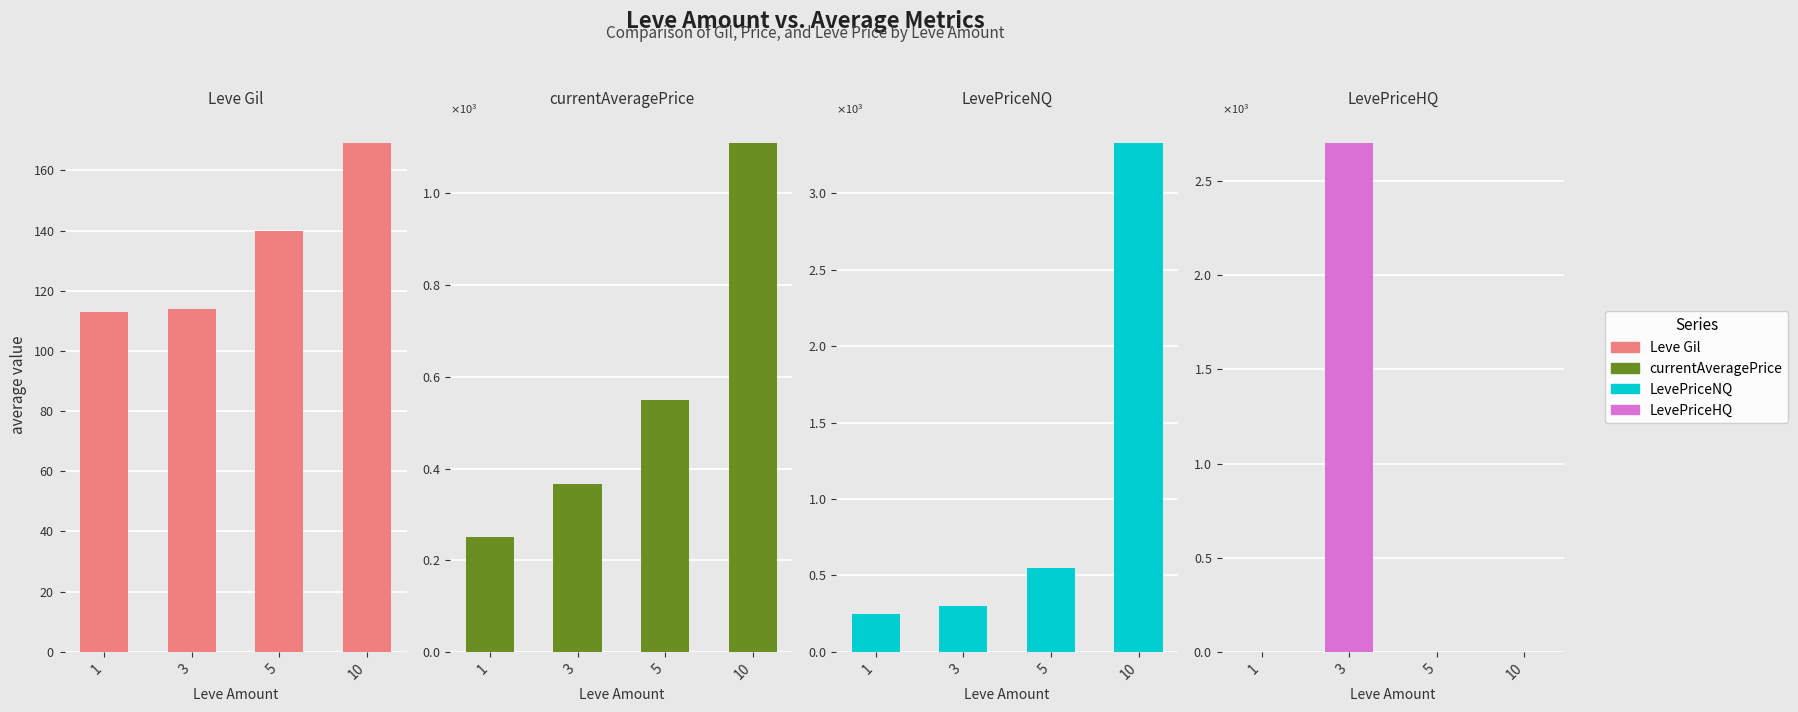

How many data points in Leve Gil are above 140?

1